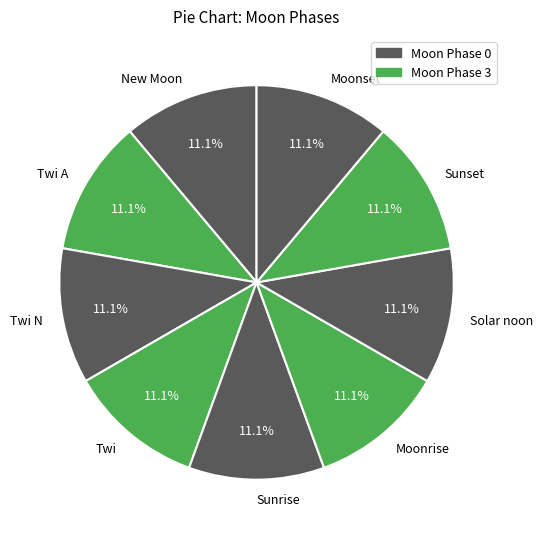

Approximately how many times larger is the value at New Moon compared to Solar noon?

1.0